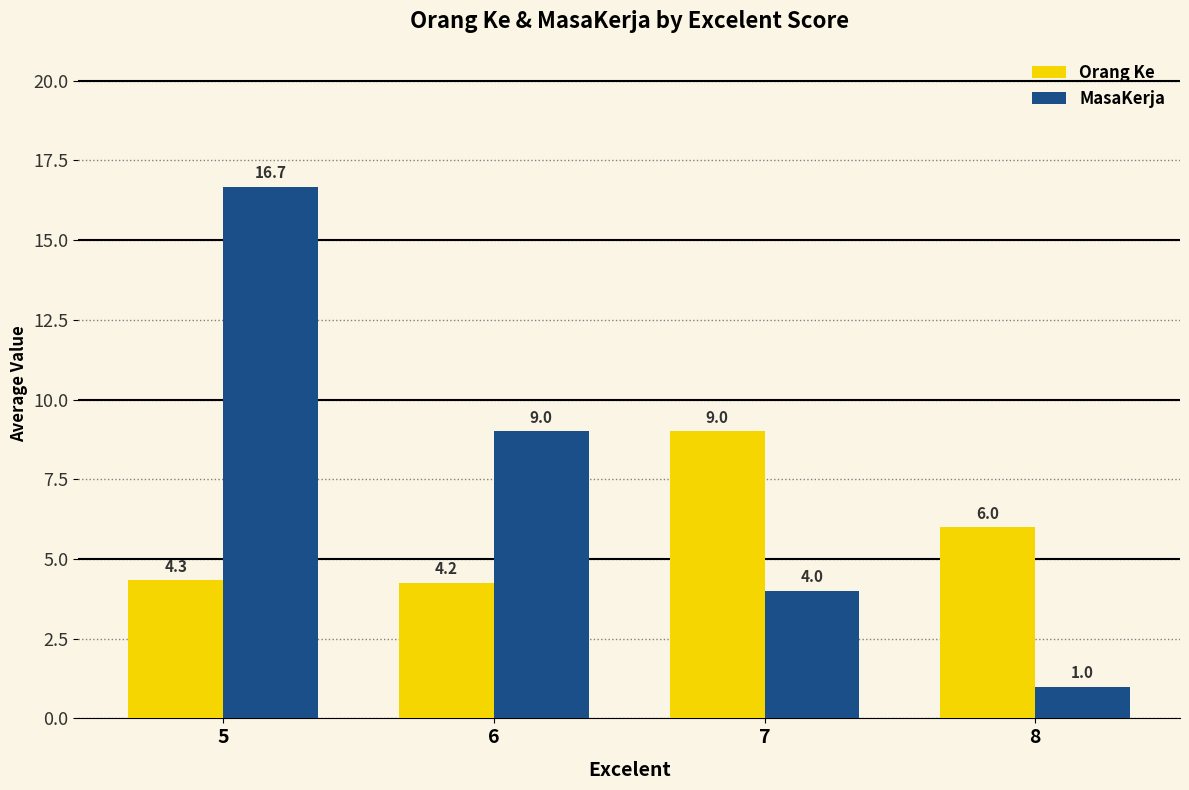

What is the sum of all MasaKerja values?

30.7